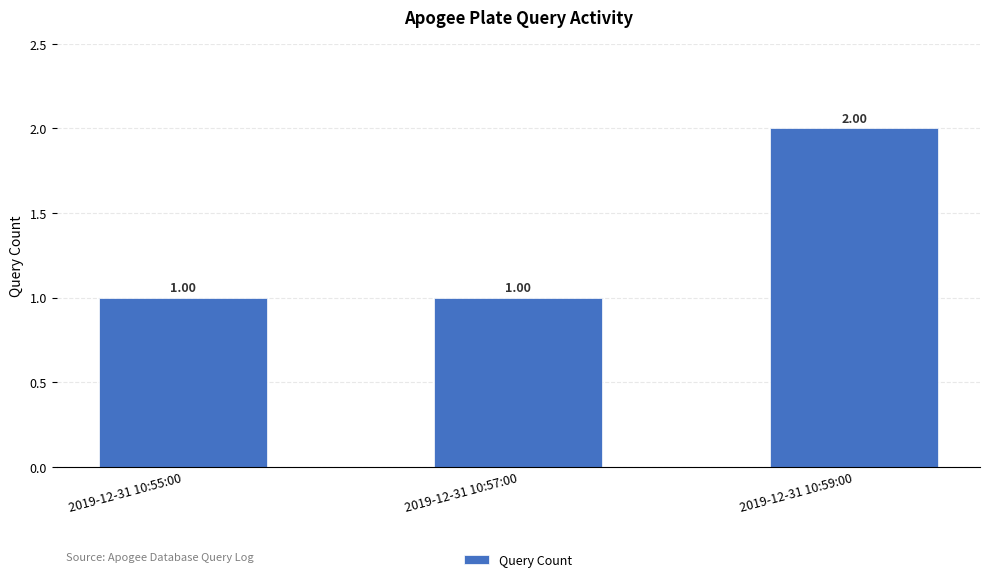

Reading right to left, what are all the values shown in this chart?

2	1	1